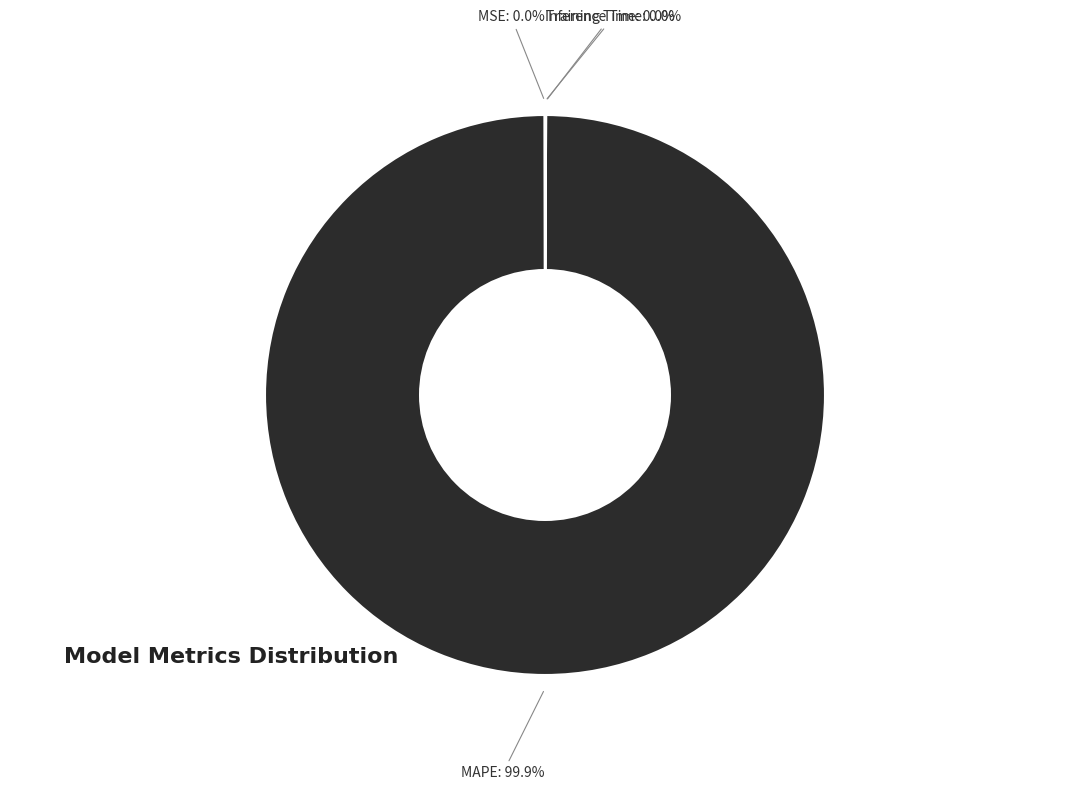

What is the majority slice?

MAPE